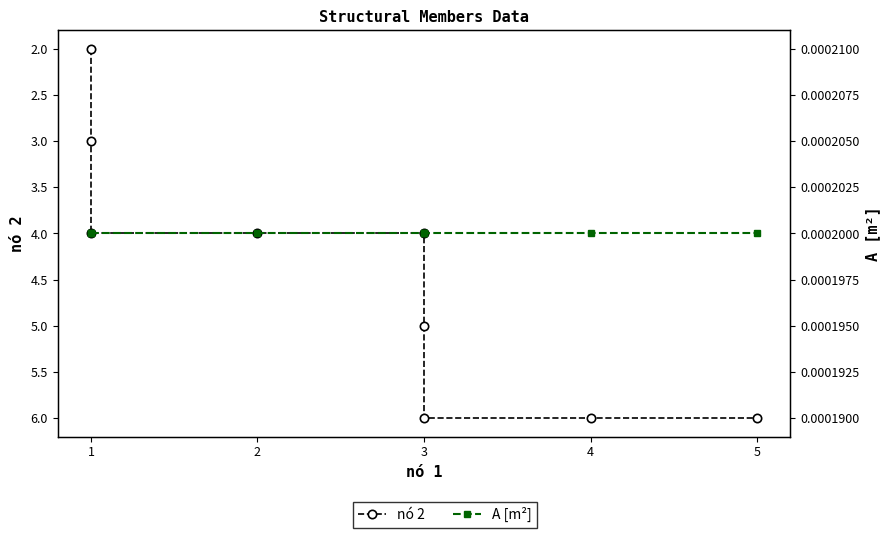

True or false: A [m²] and nó 2 cross at least once.

False